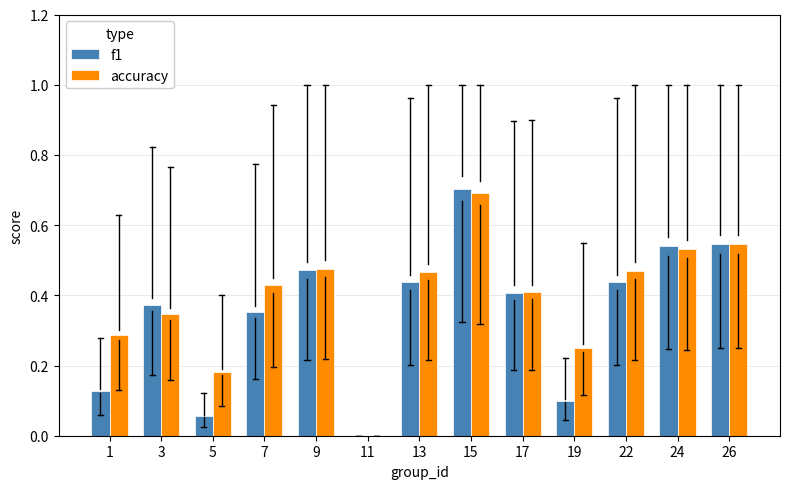

What are all the series names shown in the legend?

f1, accuracy